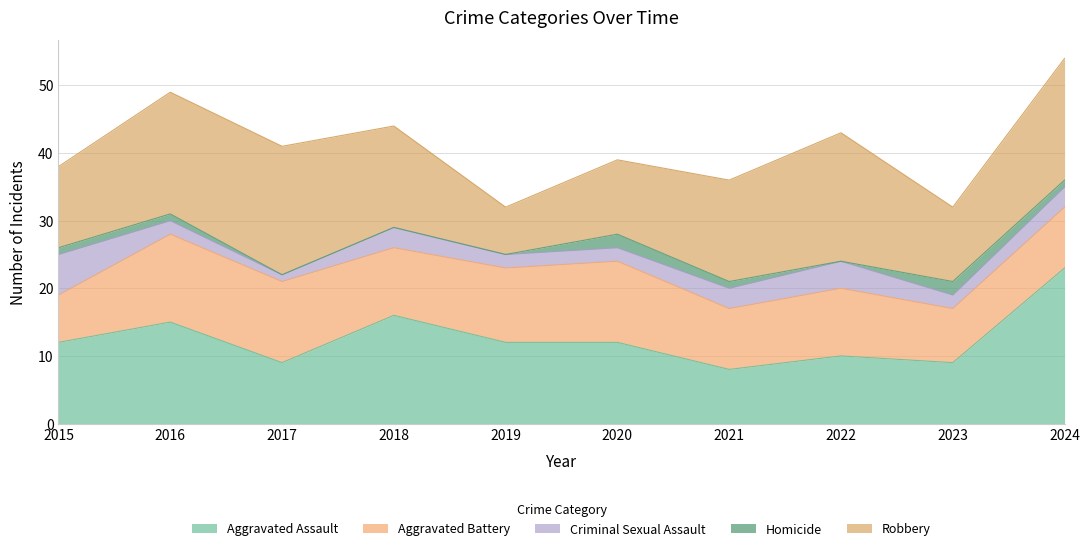

List the labels in order of Homicide value, largest first.

2020, 2023, 2015, 2016, 2021, 2024, 2017, 2018, 2019, 2022